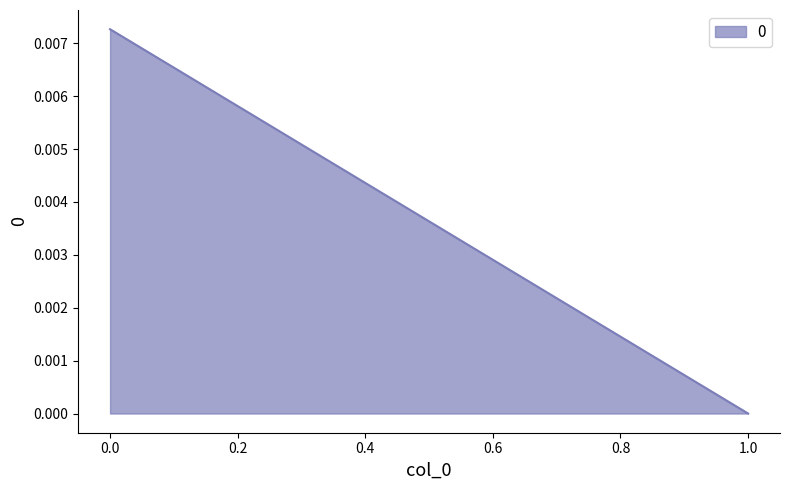

What position from the right is 1.0?

1